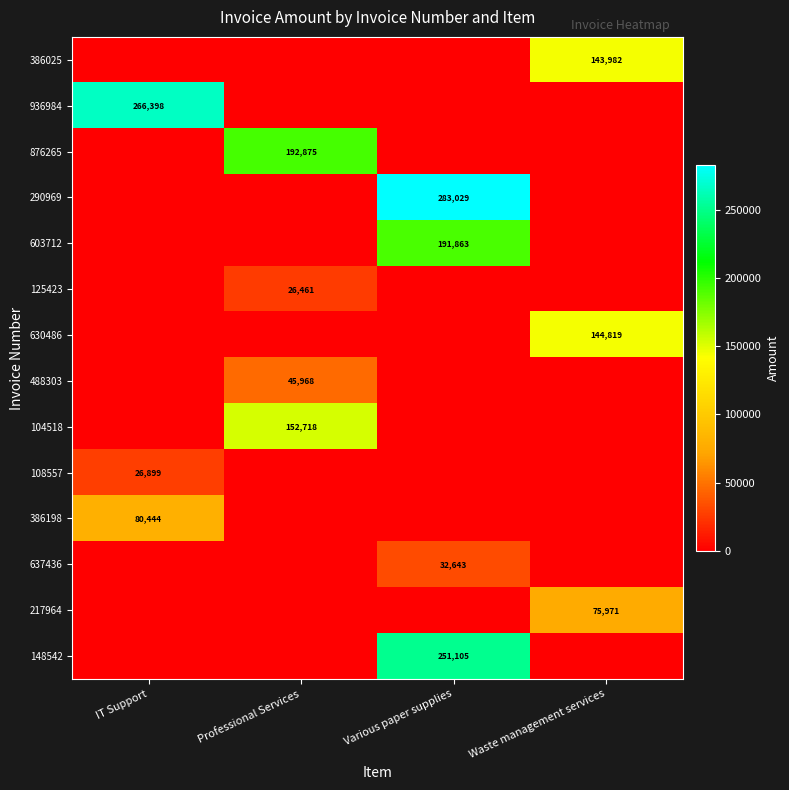

Is it true that 637436 equals 10202 at Various paper supplies?

False